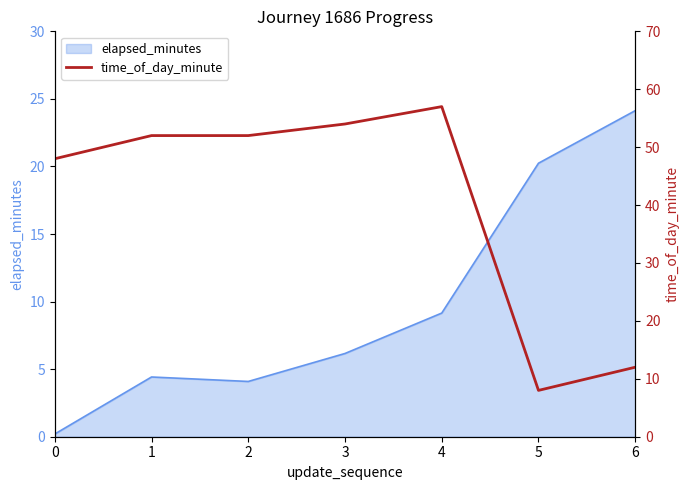

How many interior local valleys (lower than both neighbors) does the data have?

1